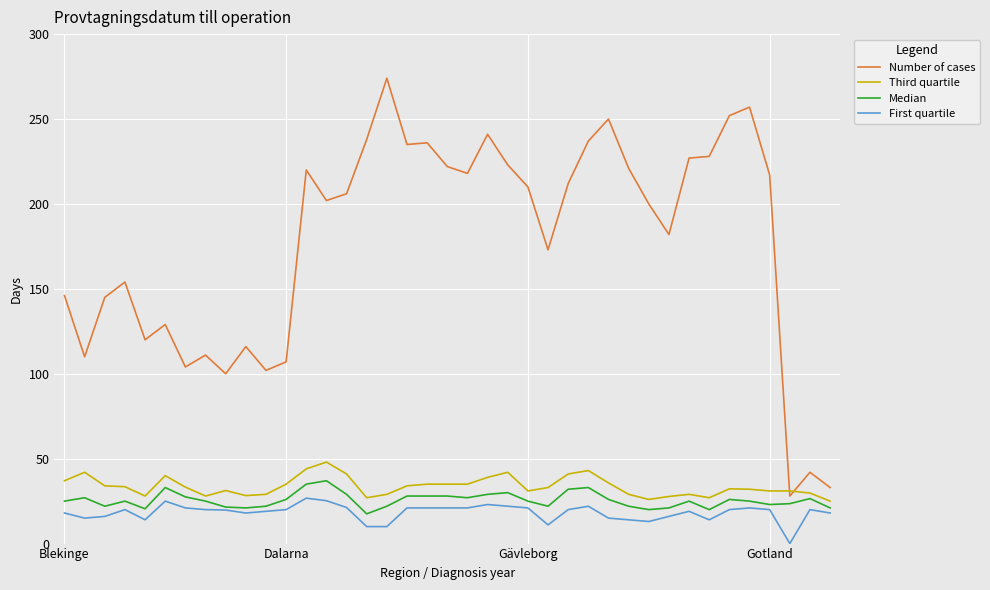

Which series has the largest range (max minus min)?

Number of cases